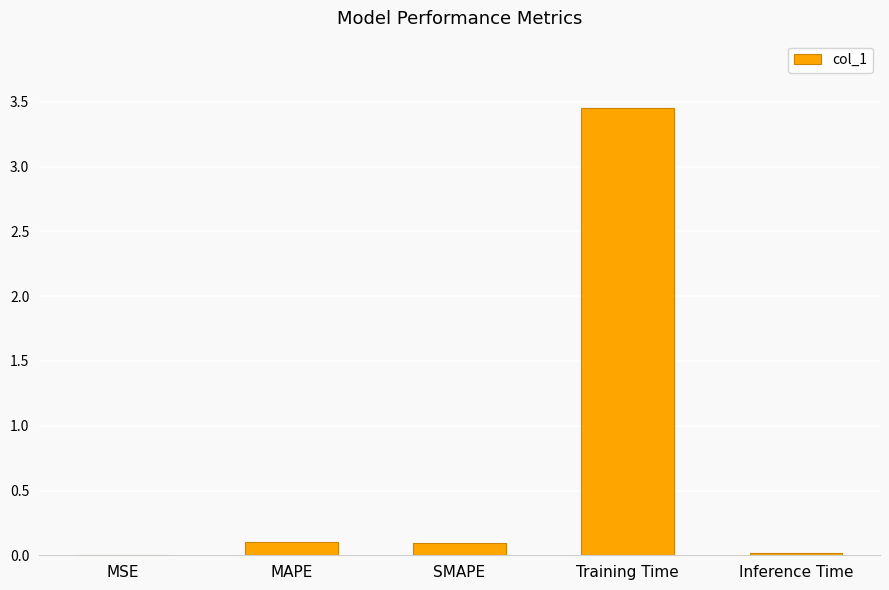

What is the sum of all values?

3.7